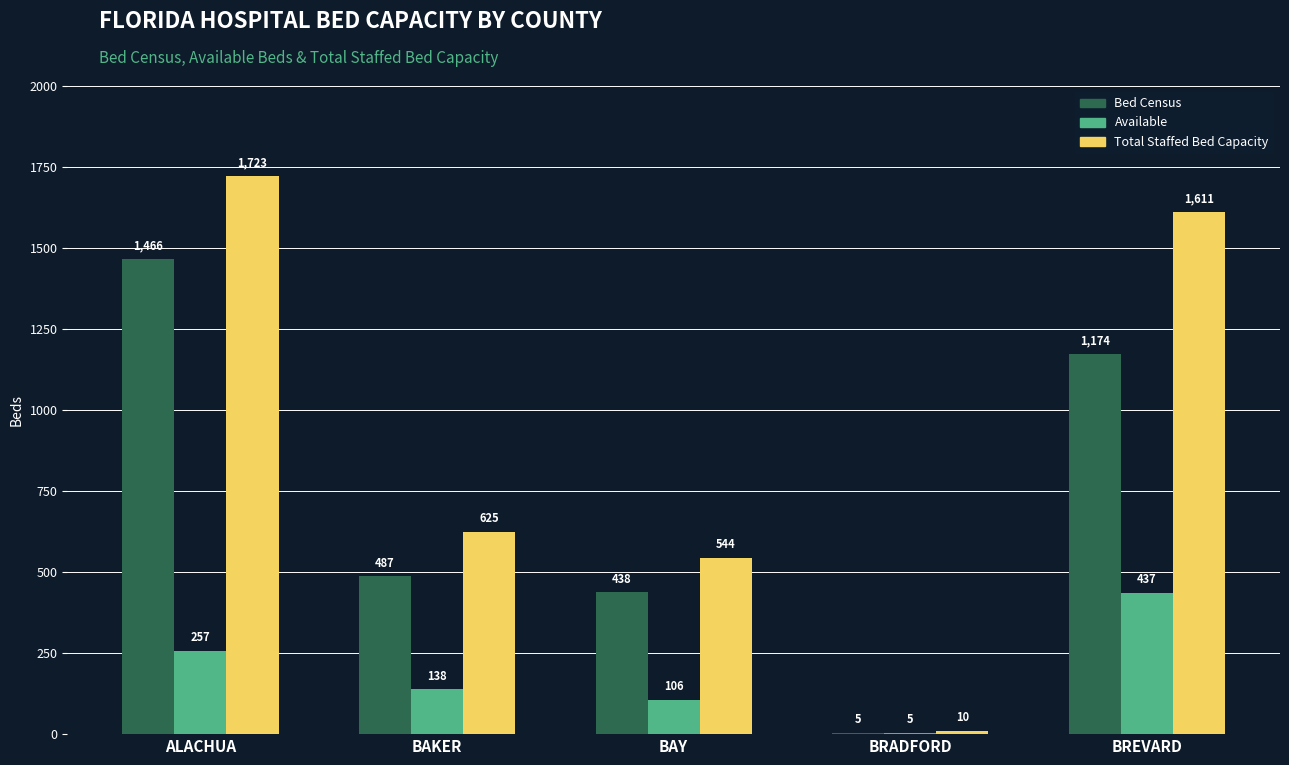

What is the sum of the Bed Census values at BAKER and ALACHUA?

1953